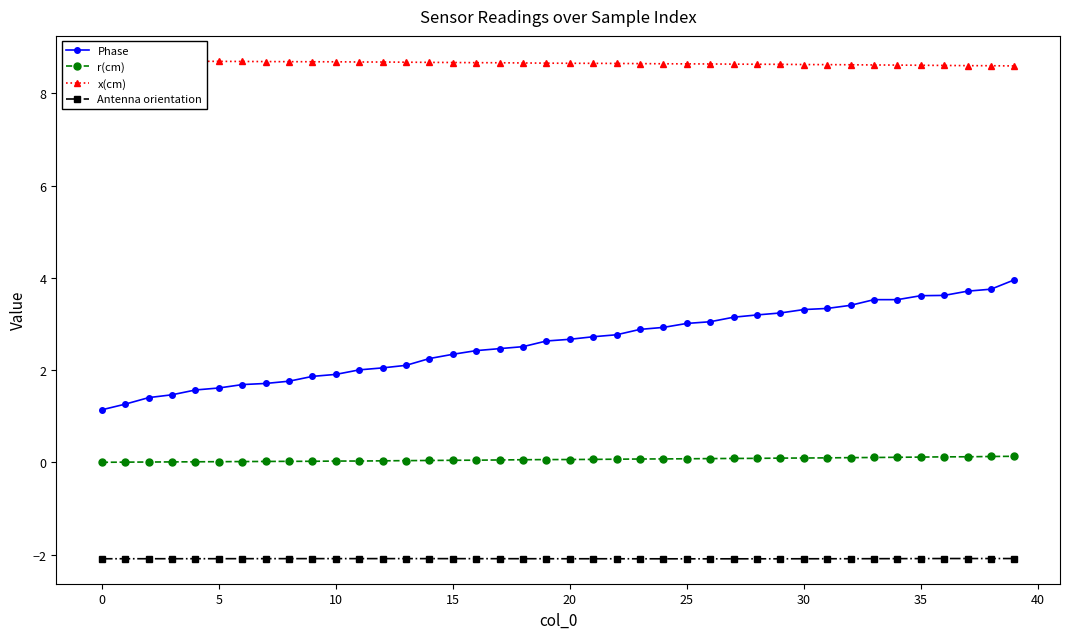

List the series in order of their overall mean, lowest first.

Antenna orientation, r(cm), Phase, x(cm)